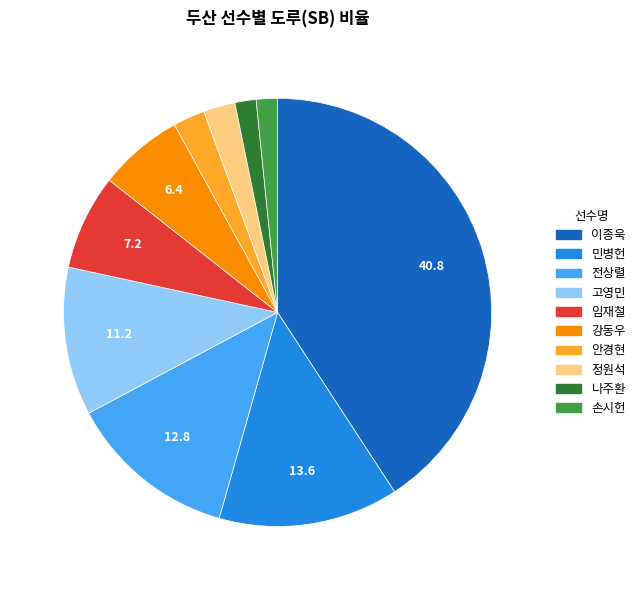

Is the sum of 전상렬 and 고영민 greater than half?

No